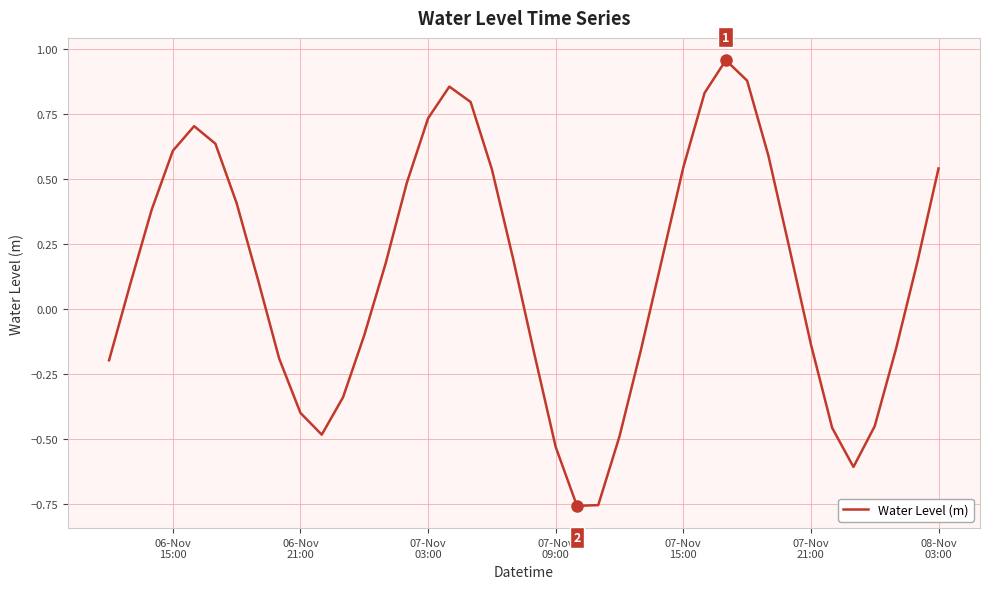

What is the difference between the maximum and minimum values?

1.7